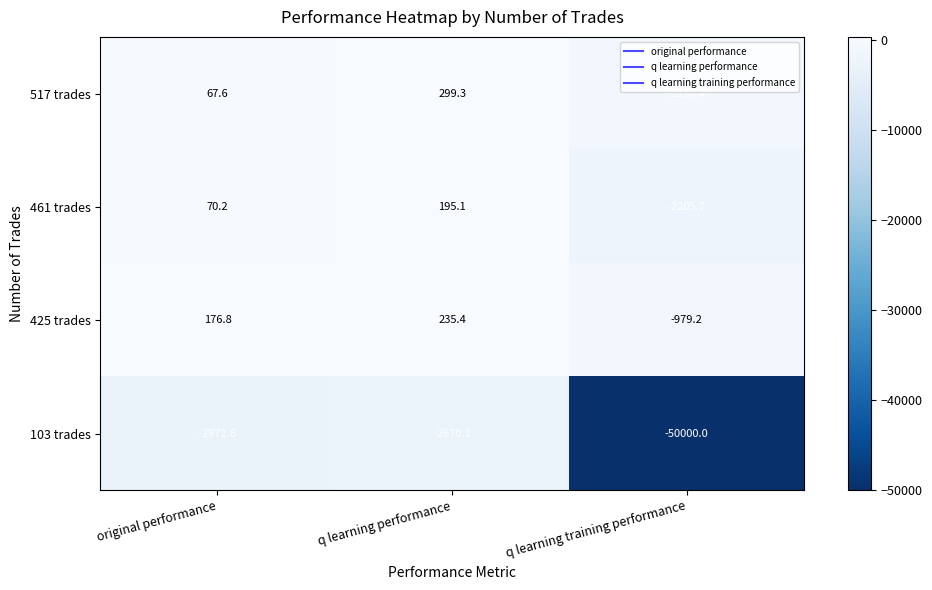

What is the average value of the 425 trades series?

-189.0